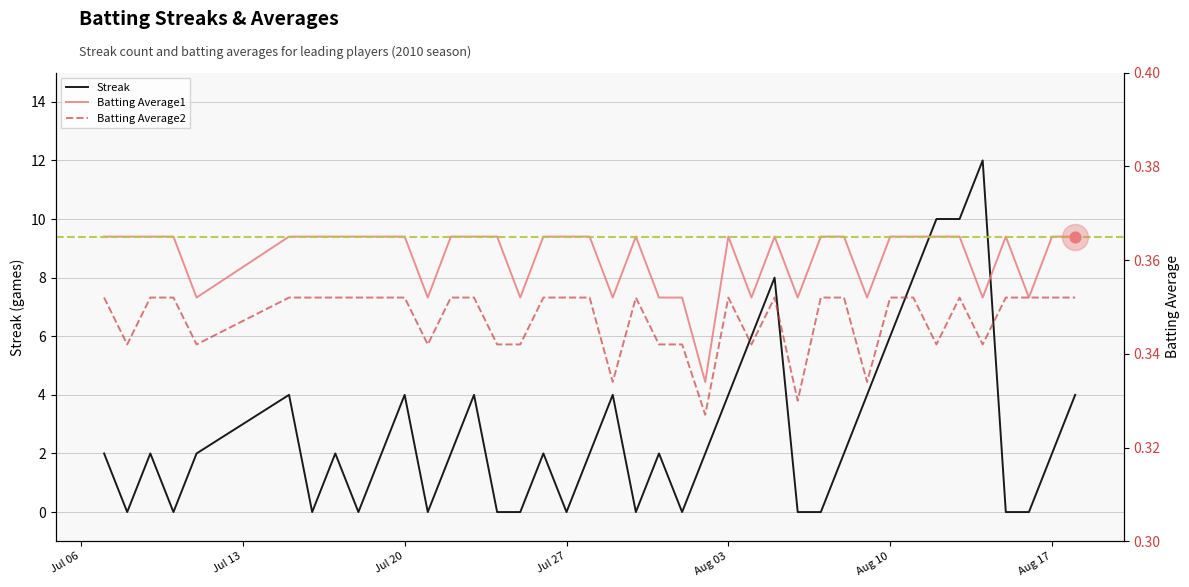

What is the maximum value for Streak?

12